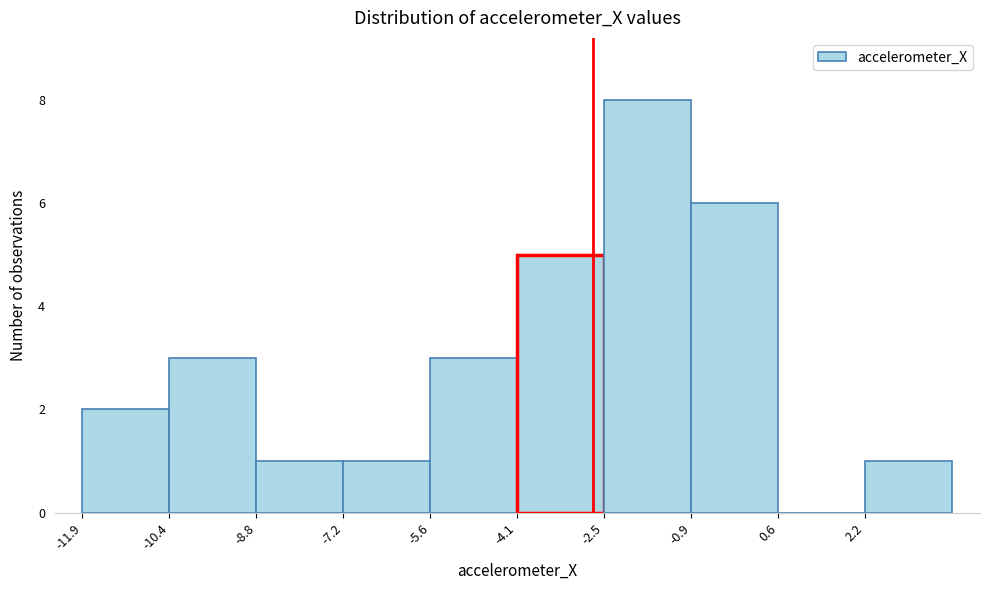

How tall is the bar that spans -12.0 to -10.4 on the x-axis? Neither the bar edges nor the heights are printed on the chart, so give them approximately, as read against the axes.

2